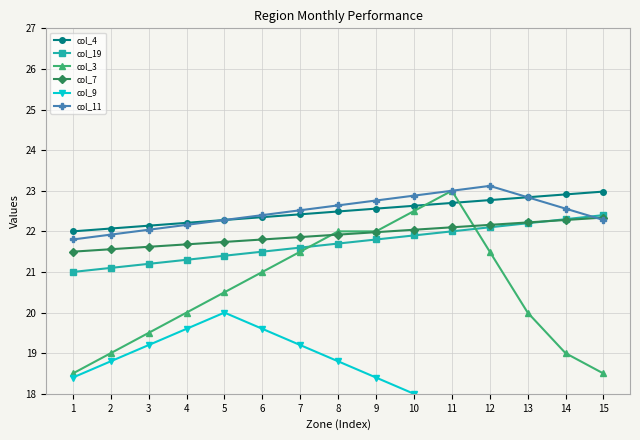

How many values in the col_19 series exceed 21?

14